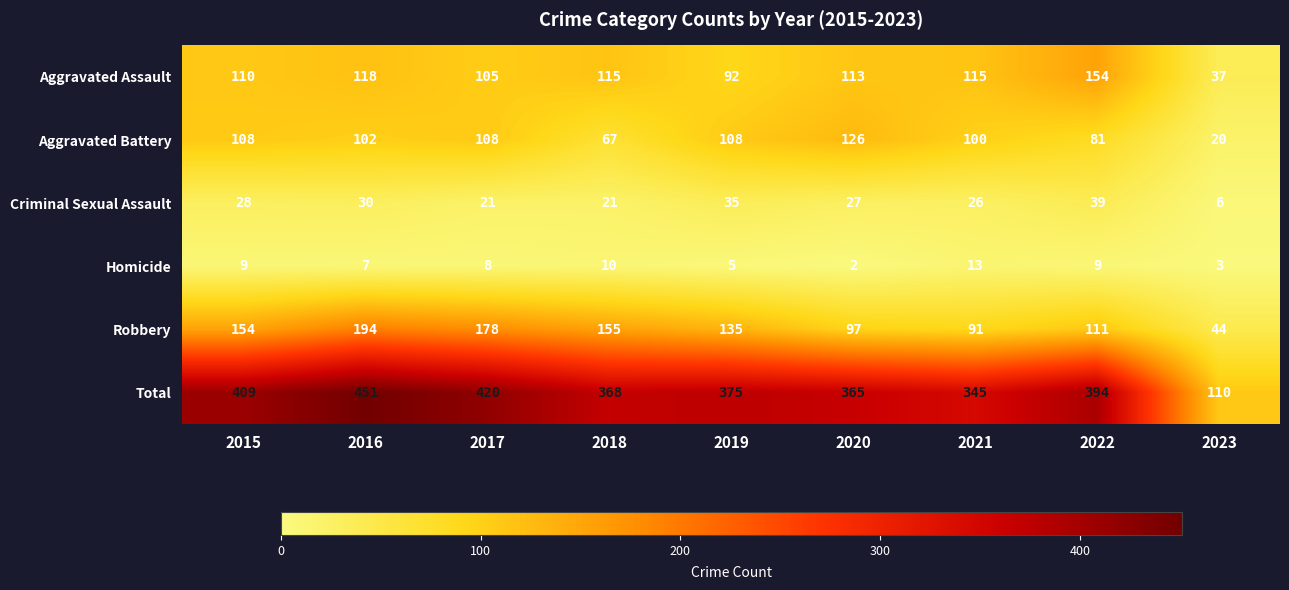

Where does the Aggravated Assault series first go above 113?

2016